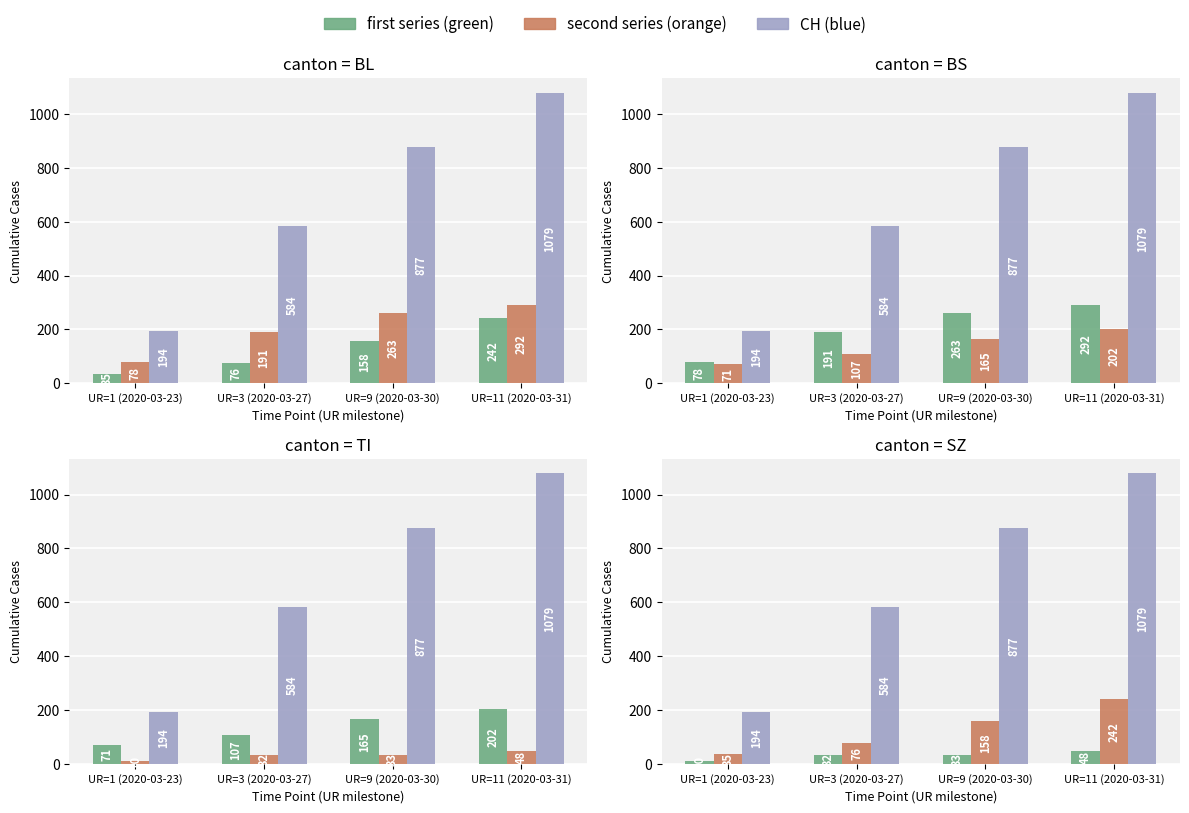

What is the difference between the highest and lowest values at UR=11 (2020-03-31)?

1031